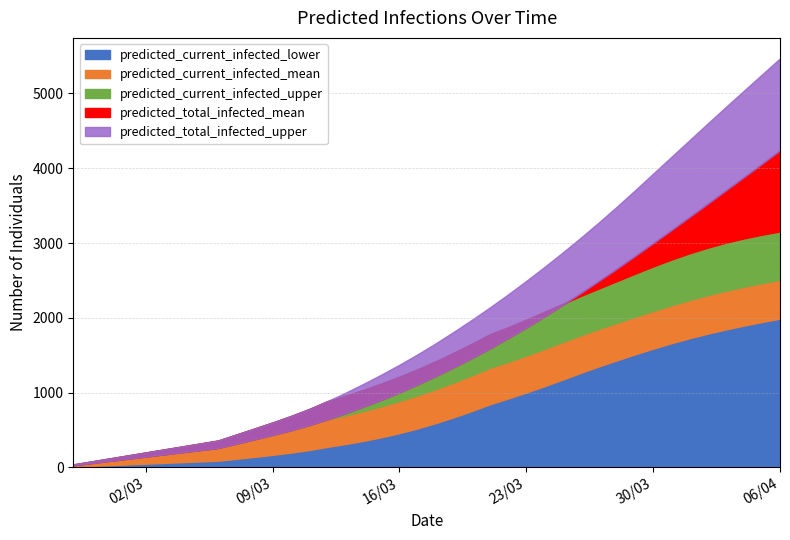

True or false: predicted_current_infected_mean and predicted_total_infected_mean cross at least once.

False